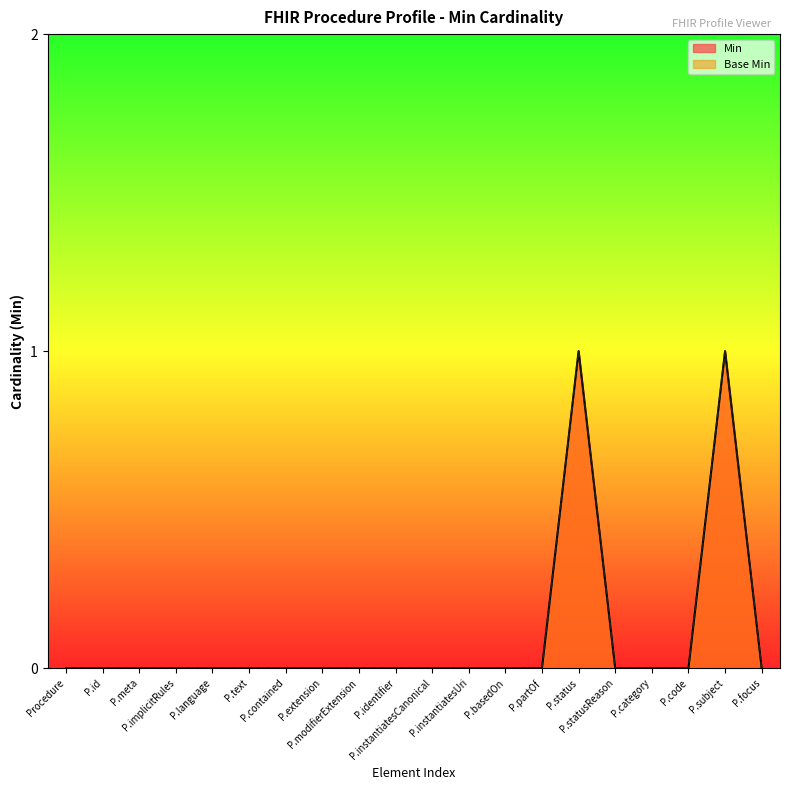

At which category is the sum across all series the highest?

P.status